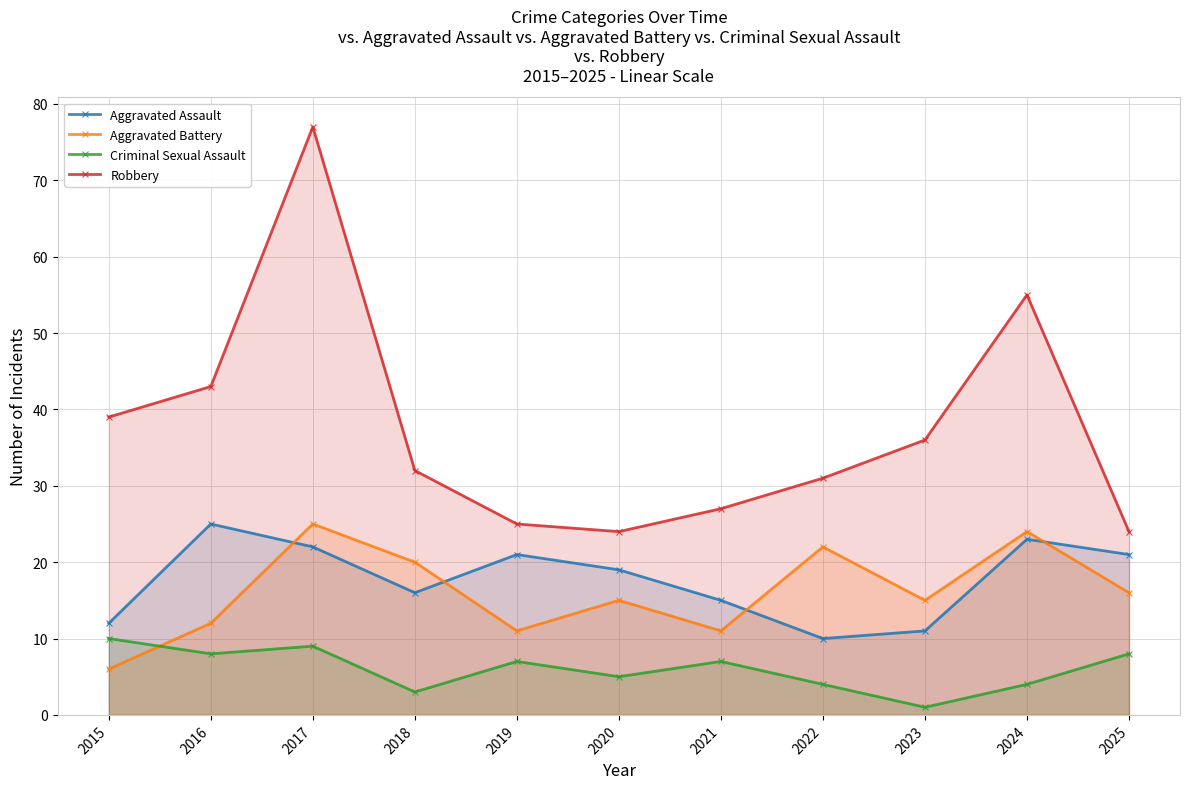

Reading left to right, list all the values displayed in this chart.

Aggravated Assault: 2015=12	2016=25	2017=22	2018=16	2019=21	2020=19	2021=15	2022=10	2023=11	2024=23	2025=21
Aggravated Battery: 2015=6	2016=12	2017=25	2018=20	2019=11	2020=15	2021=11	2022=22	2023=15	2024=24	2025=16
Criminal Sexual Assault: 2015=10	2016=8	2017=9	2018=3	2019=7	2020=5	2021=7	2022=4	2023=1	2024=4	2025=8
Robbery: 2015=39	2016=43	2017=77	2018=32	2019=25	2020=24	2021=27	2022=31	2023=36	2024=55	2025=24